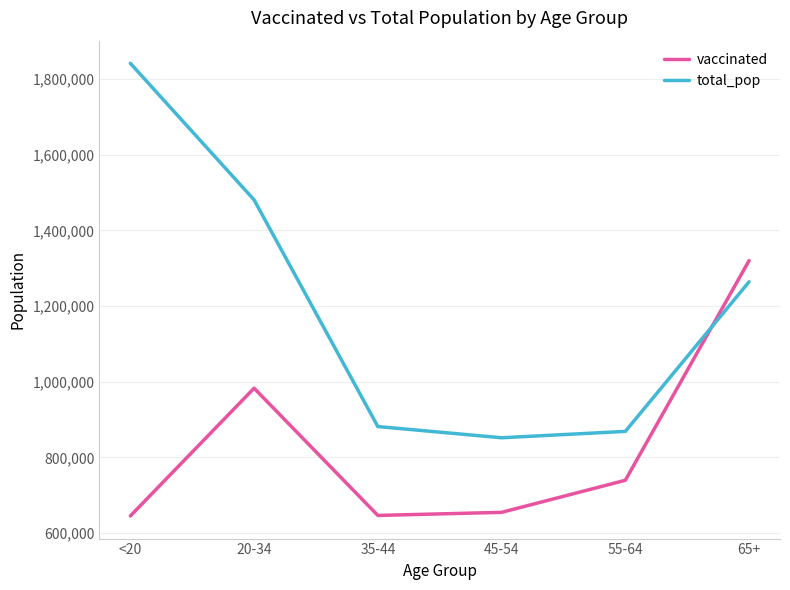

What is the sum of the total_pop values at <20 and 35-44?

2723455